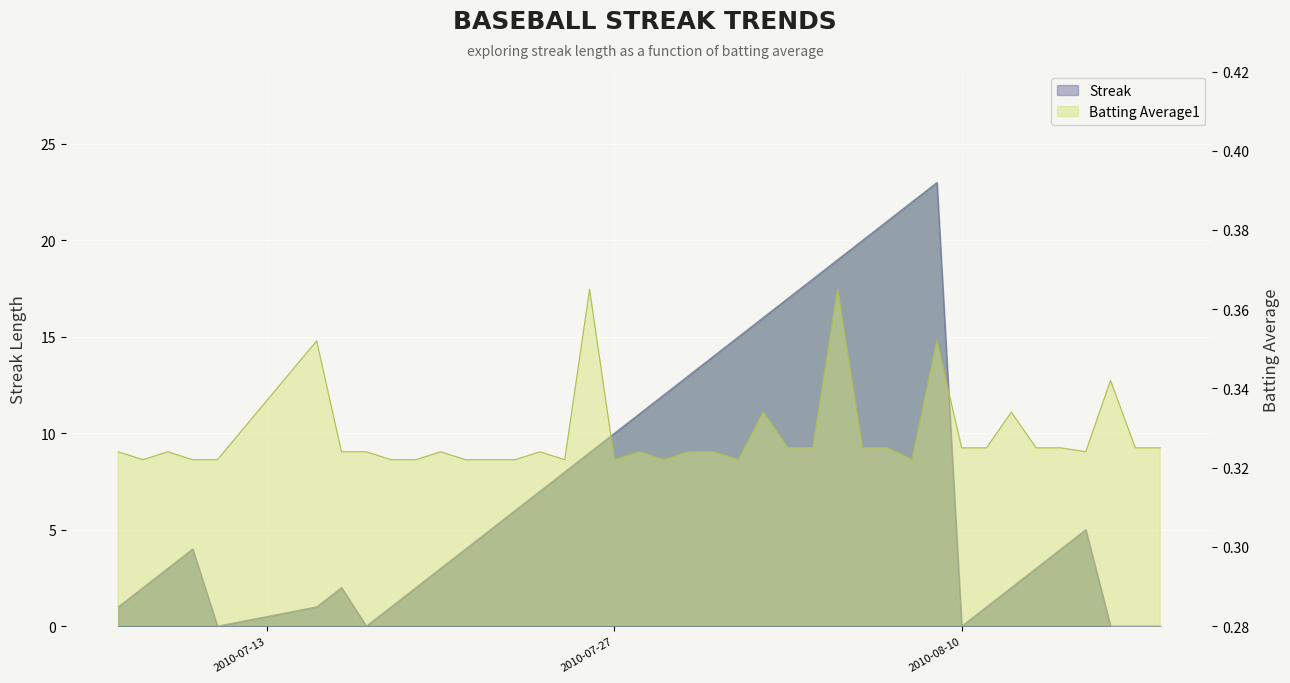

At which category does the chart reach its peak across all series?

2010-08-09